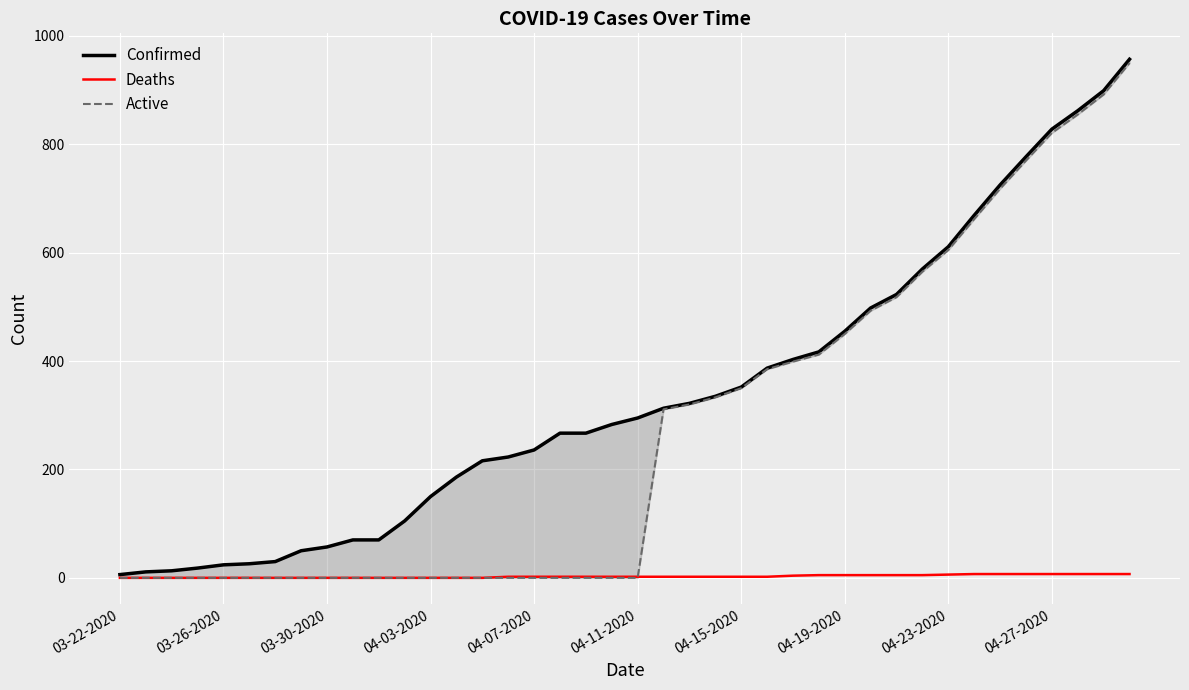

What is the greatest value displayed?

957